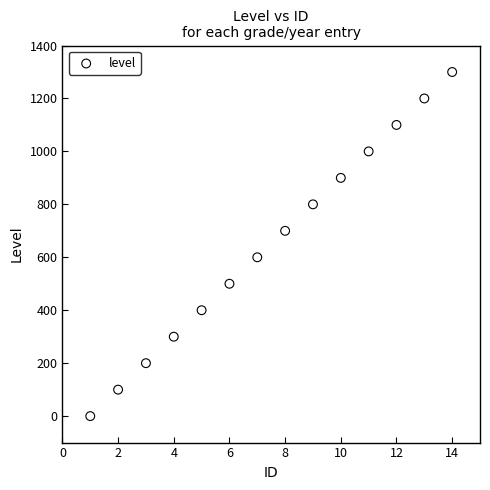

What is the range of Y values (max minus min)?

1300